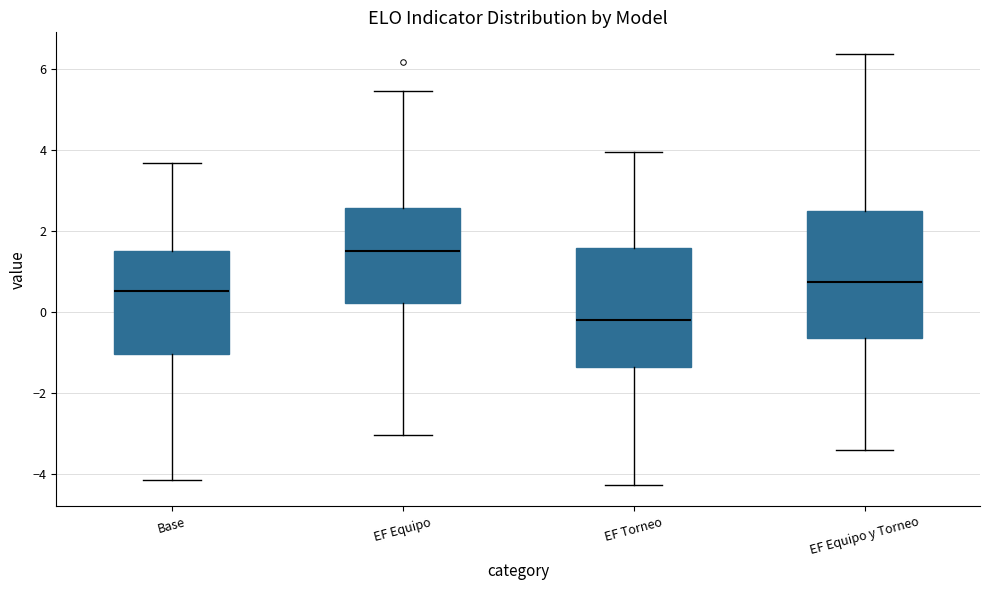

Where does the upper whisker of the box for EF Equipo y Torneo end on the y-axis? The values are not printed on the chart, so give them approximately, as read against the axis.

6.4